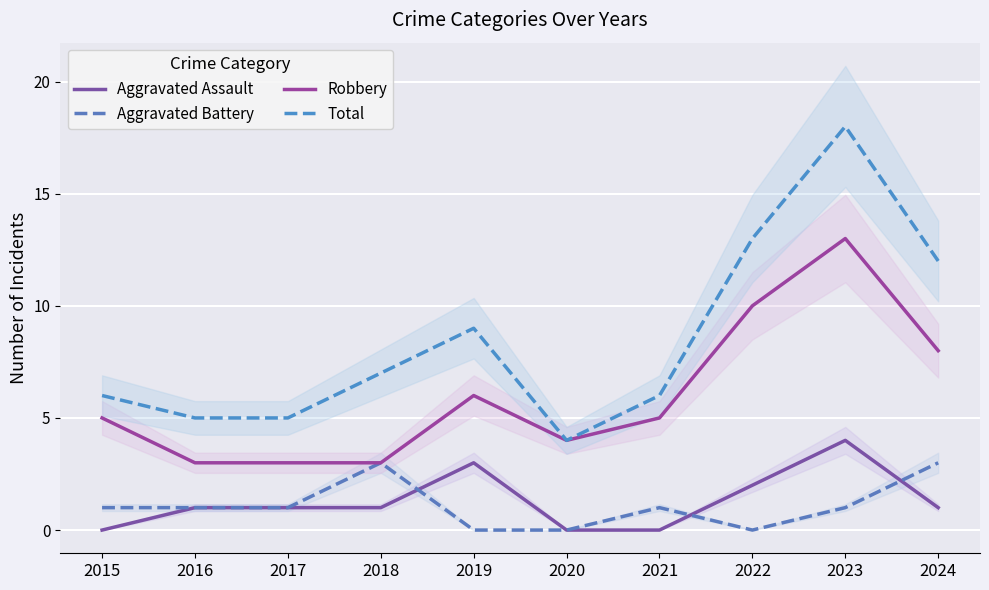

True or false: Aggravated Battery has more than 1 interior local peaks.

True